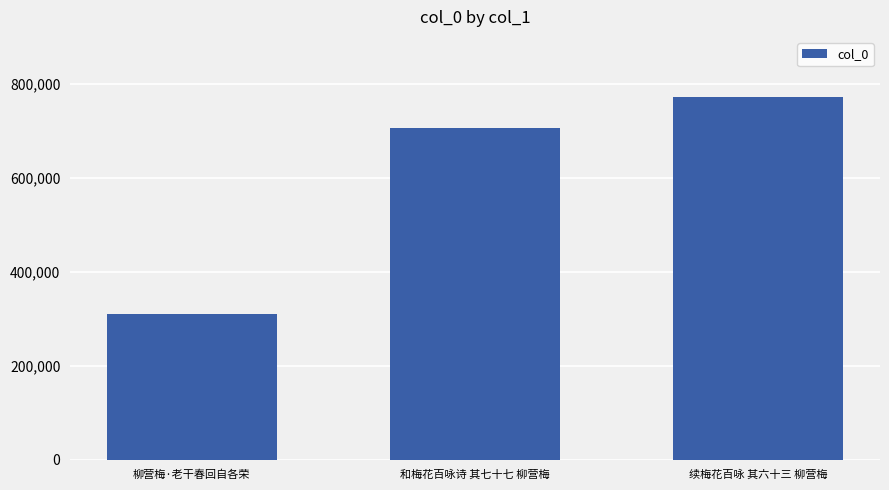

What is the change in value from 柳营梅·老干春回自各荣 to 续梅花百咏 其六十三 柳营梅?

+460938